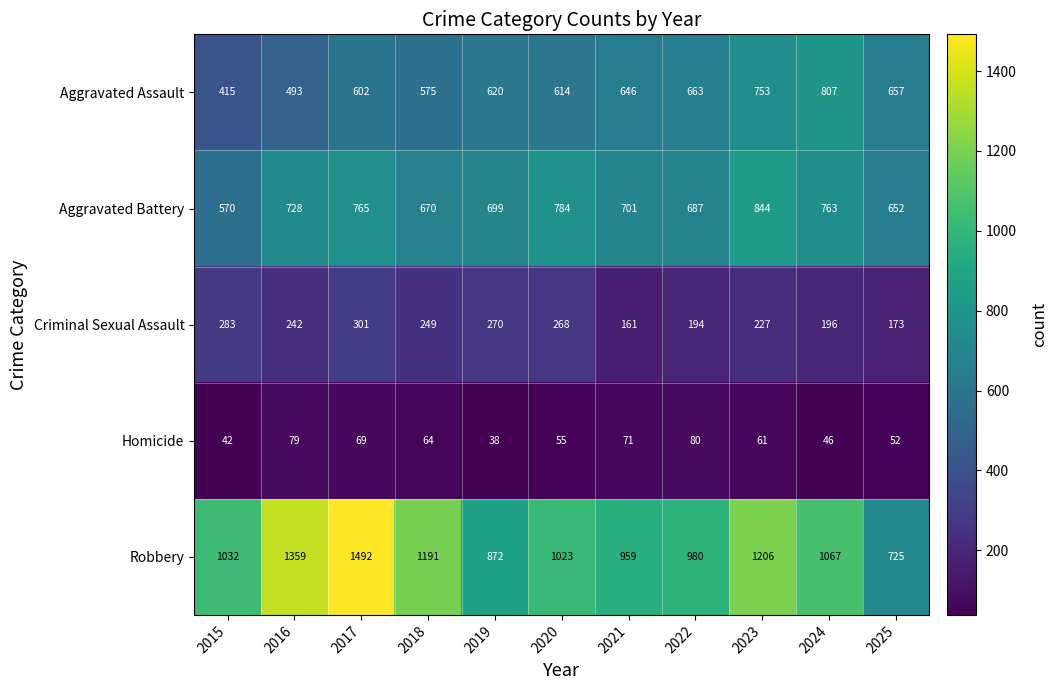

What is the difference between the highest and lowest values at 2024?

1021